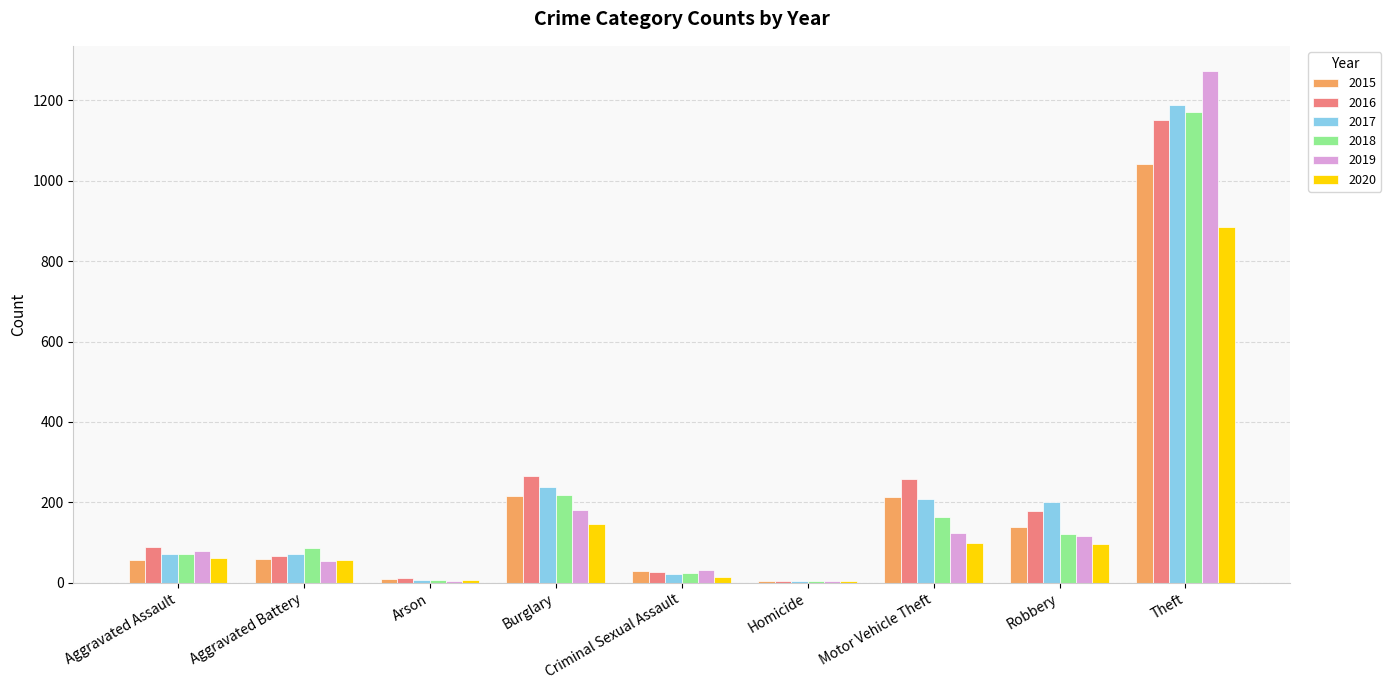

At which label does 2016 reach its peak?

Theft